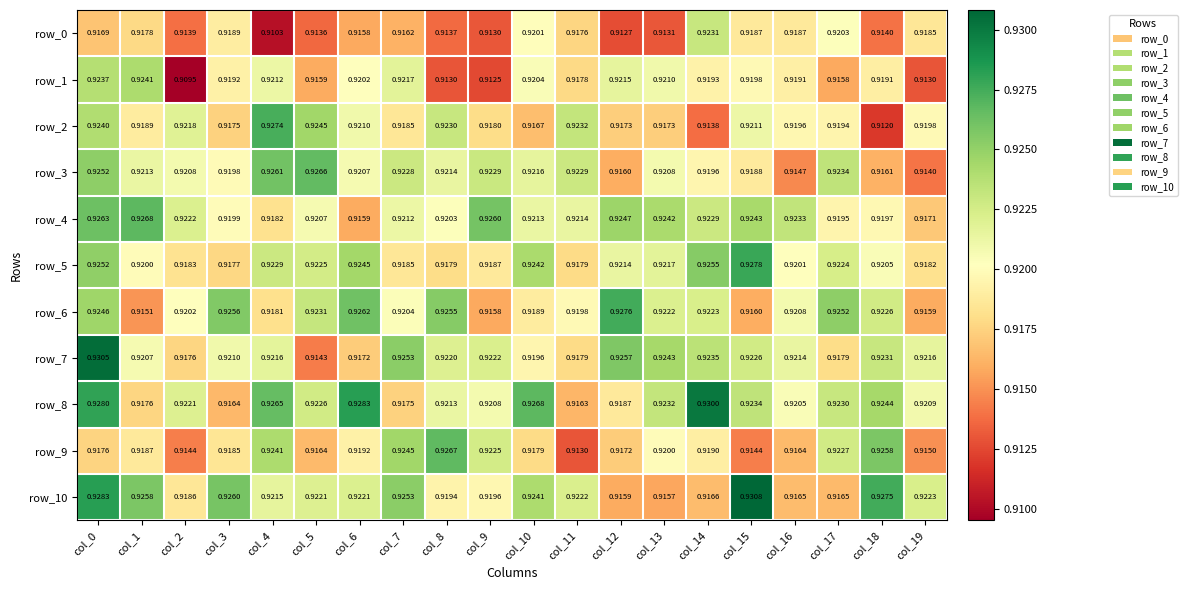

Count the row_10 values in the range 0 to 1.

20